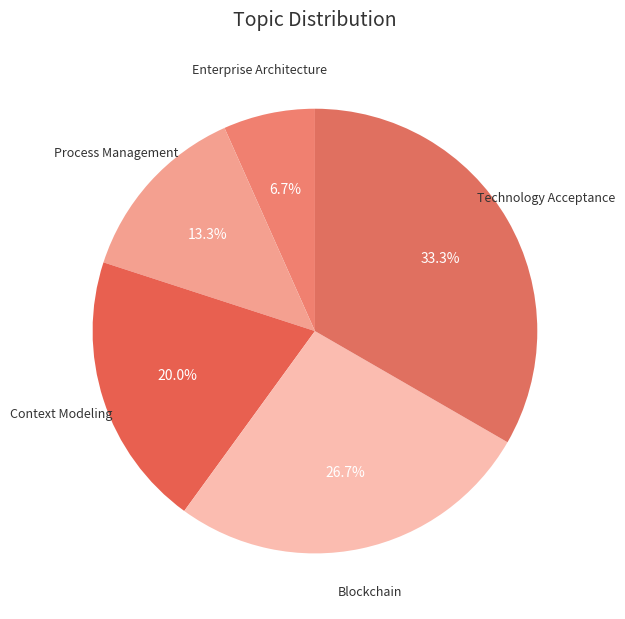

What percentage is the Enterprise Architecture slice, to the nearest percent?

7%